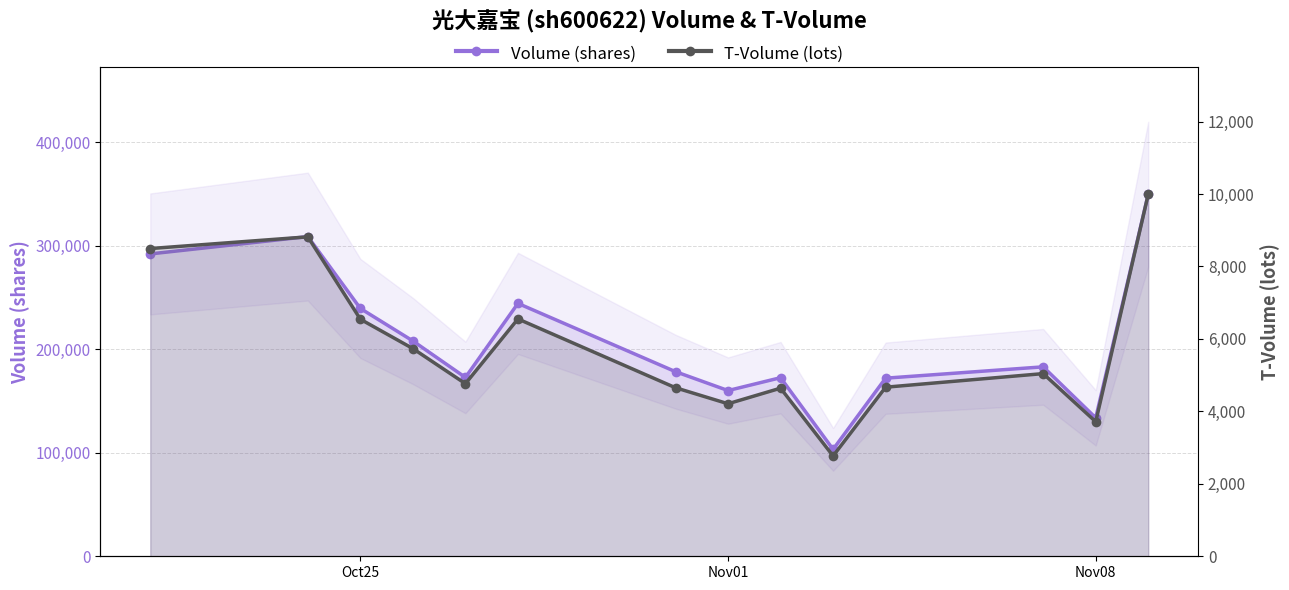

What are all the series names shown in the legend?

volume, t_volume